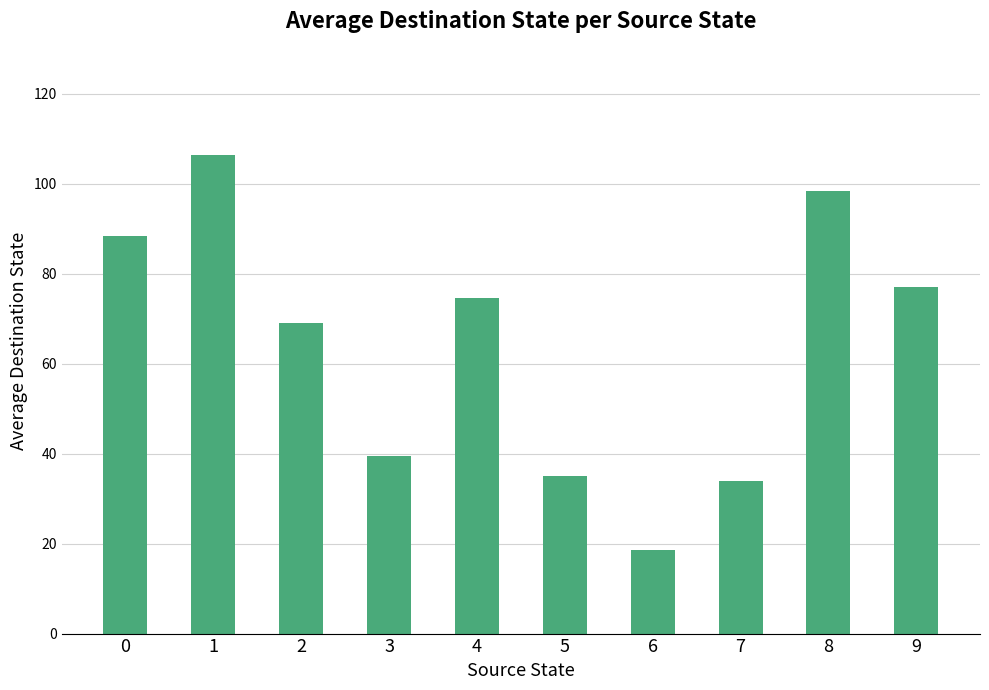

Between 9 and 2, which is larger?

9